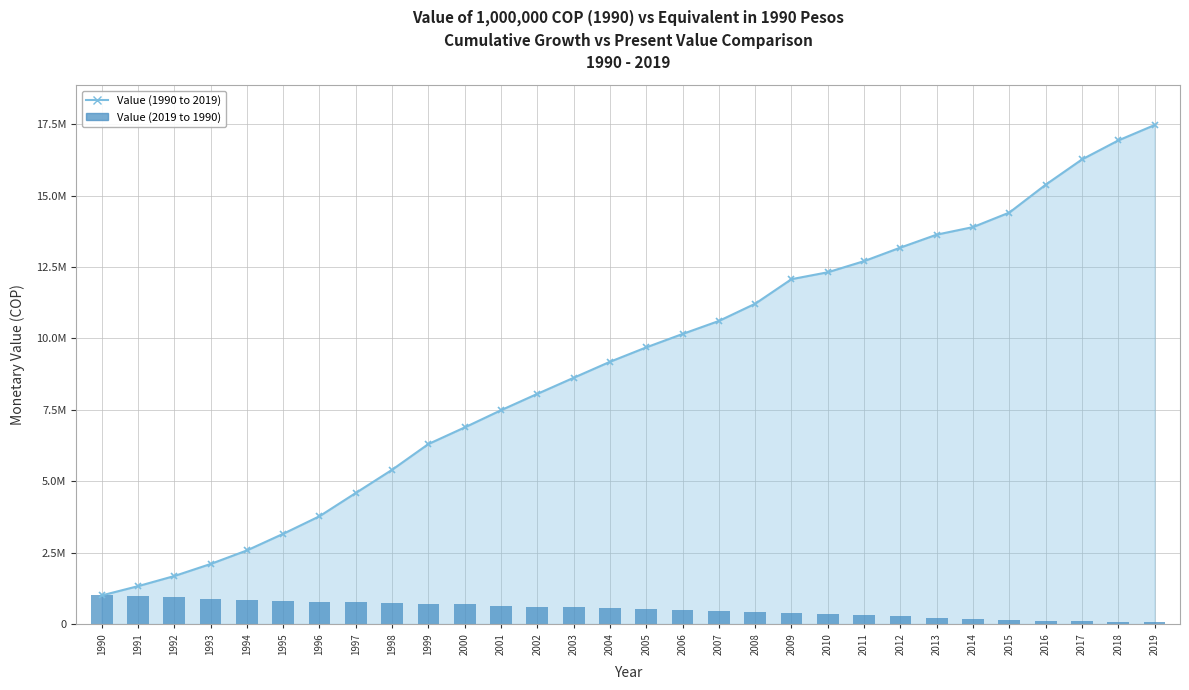

Reading left to right, extract all data points from this chart.

1000000.0	1323700.0	1678716.3	2100745.6	2575724.2	3157837.9	3772668.9	4589074.5	5400422.8	6302293.5	6883995.1	7486344.7	8059050.1	8622377.7	9181970.0	9686978.4	10156796.8	10611821.3	11215633.9	12075873.1	12317390.5	12707851.8	13181854.7	13635310.5	13899835.5	14408569.5	15384029.6	16268611.3	16933997.5	17472498.7